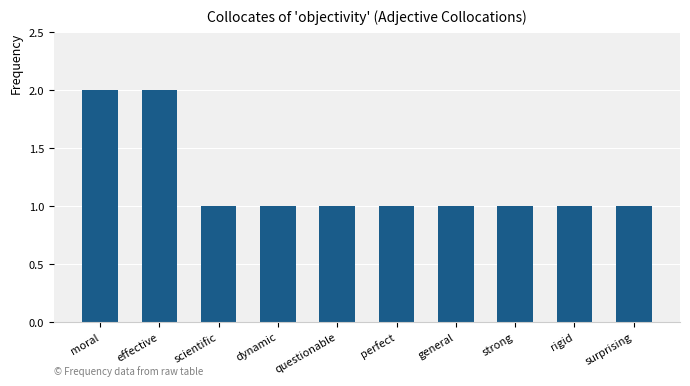

What is the maximum value shown in the chart?

2